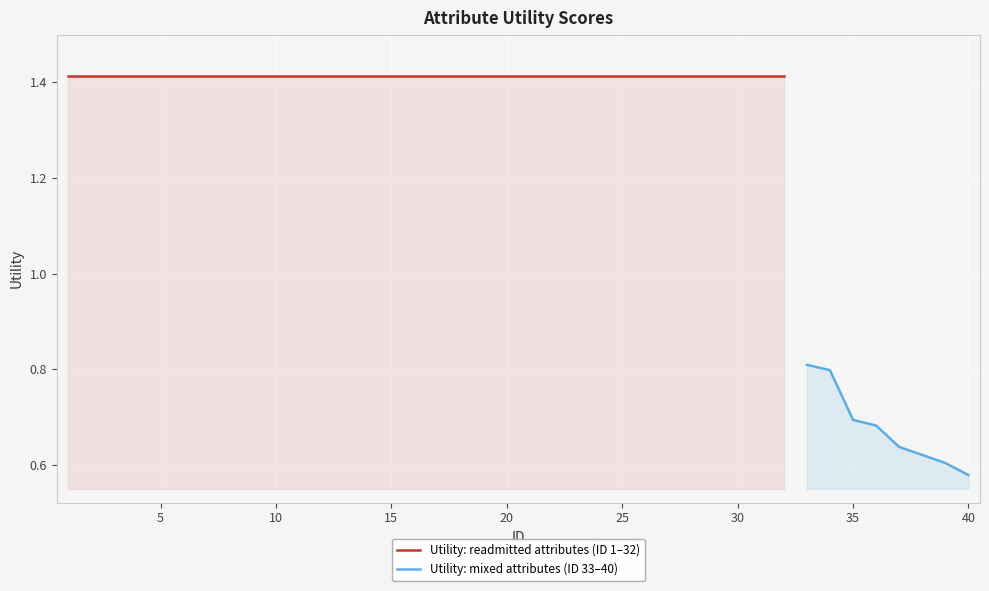

At which category does the chart reach its minimum across all series?

40